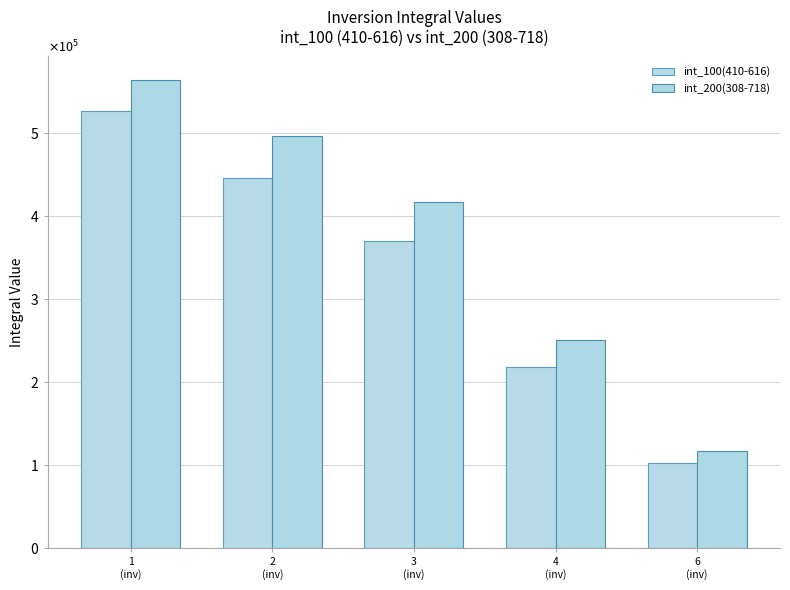

What is the greatest value displayed?

563481.8